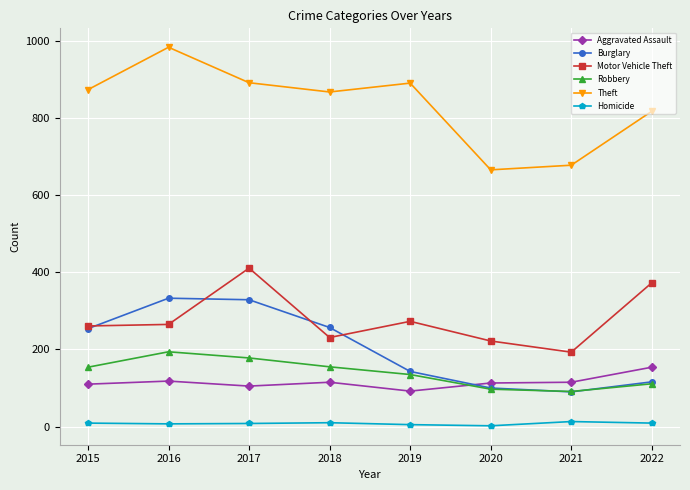

What is the sum of the Theft values at 2017 and 2016?

1876